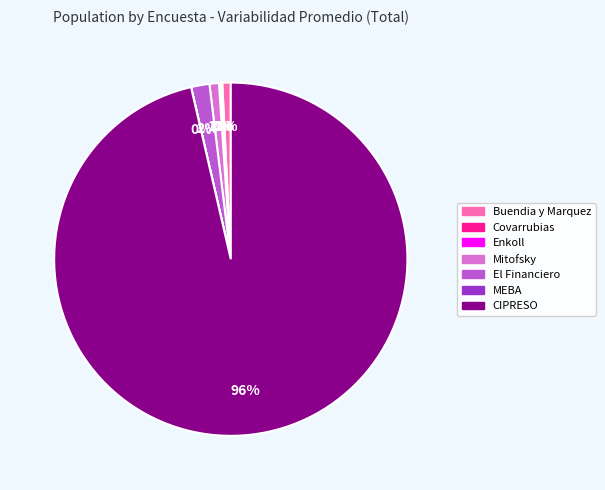

To the nearest percent, what portion does Mitofsky represent?

1%